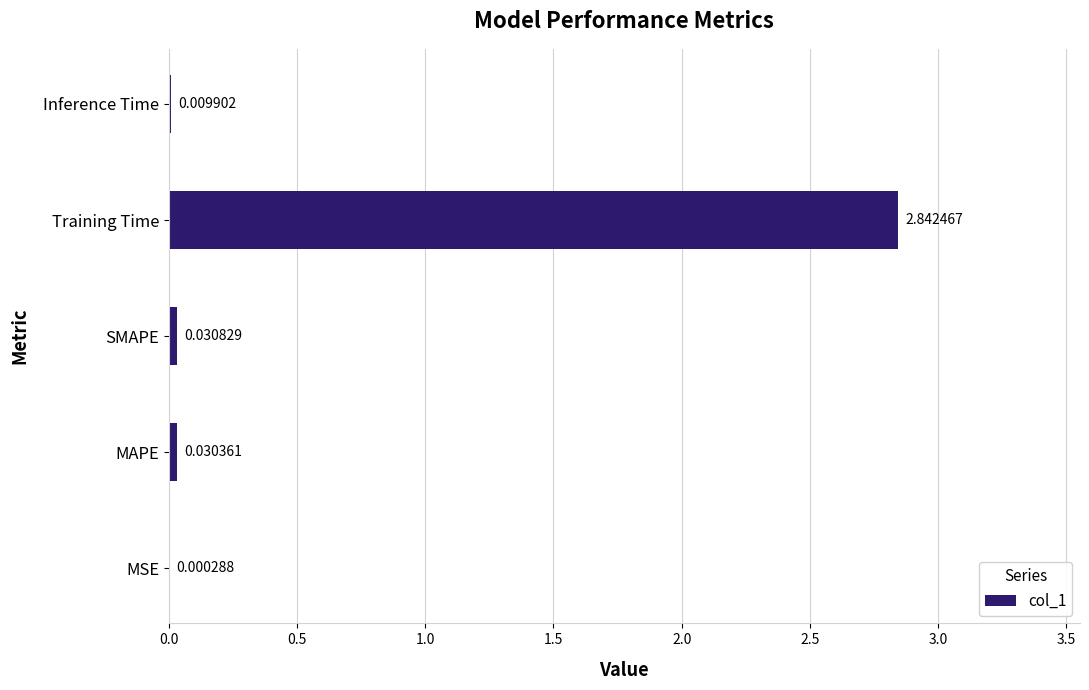

At which category does the chart reach its peak across all series?

Training Time